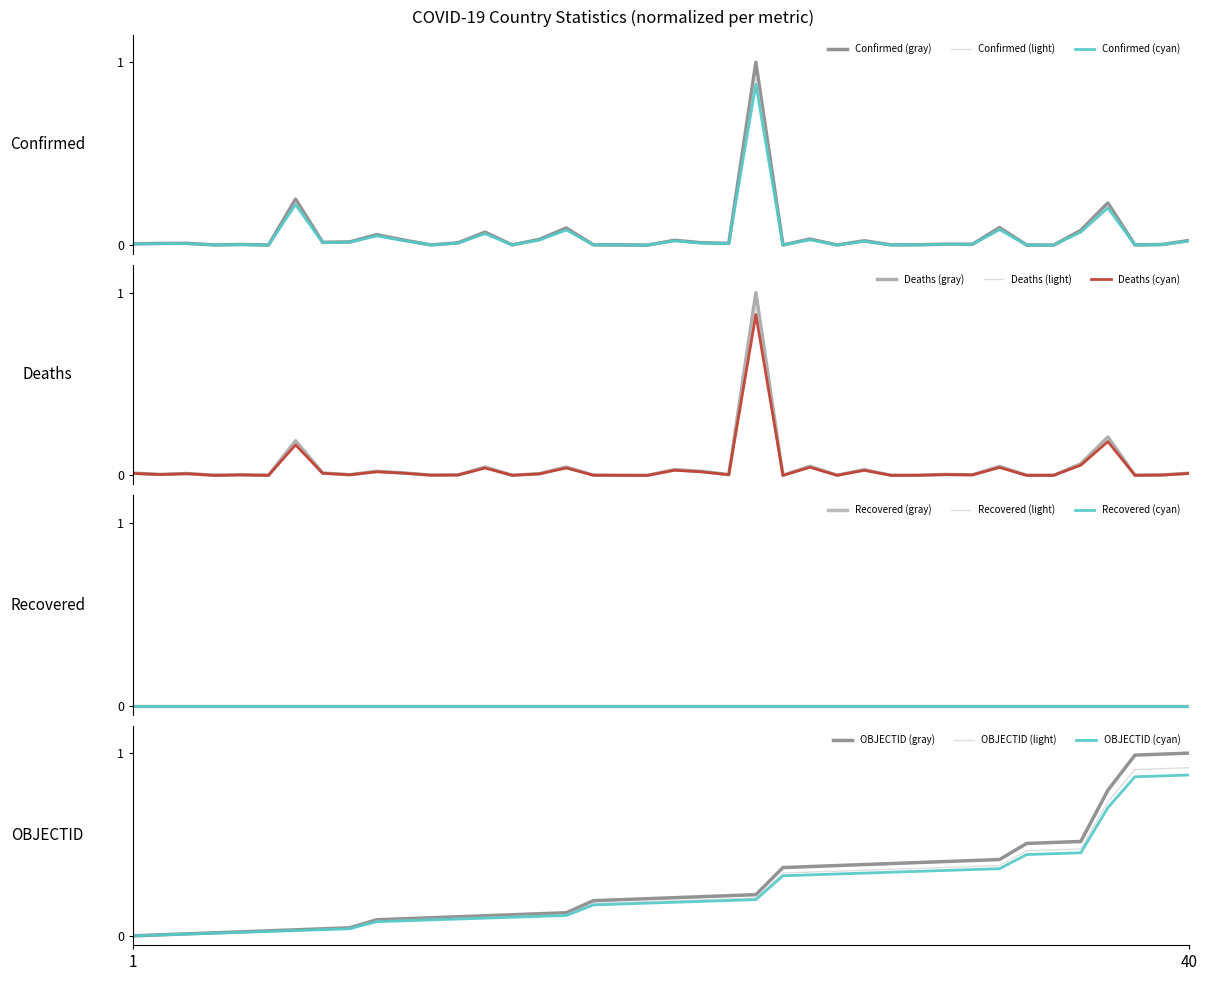

True or false: OBJECTID (cyan) has a value of 0.5 at 40.

False